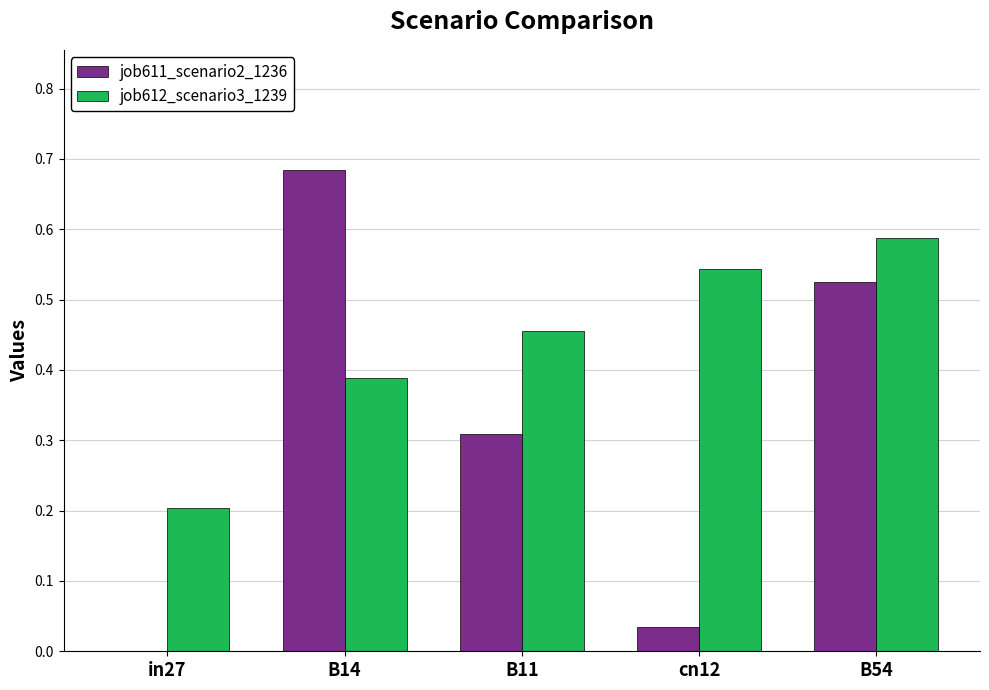

How many groups of bars are there?

5